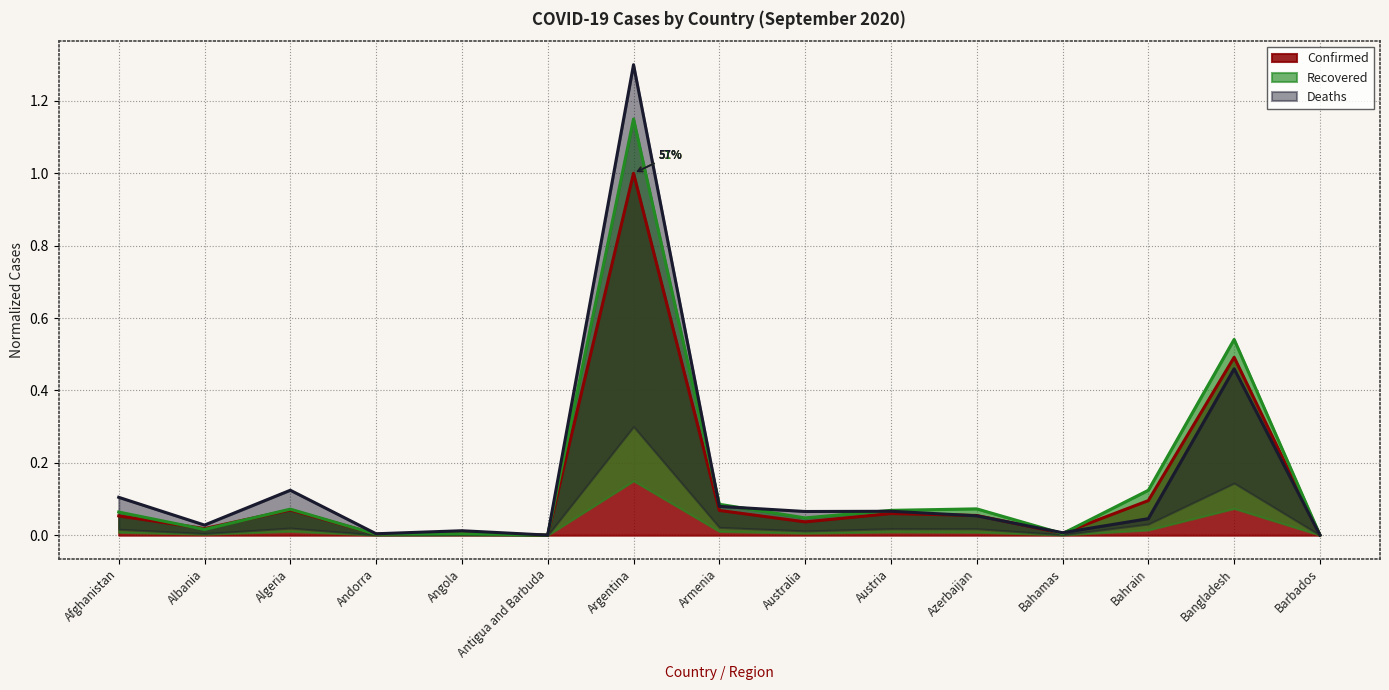

True or false: Confirmed has a value of 0.1 at Algeria.

True